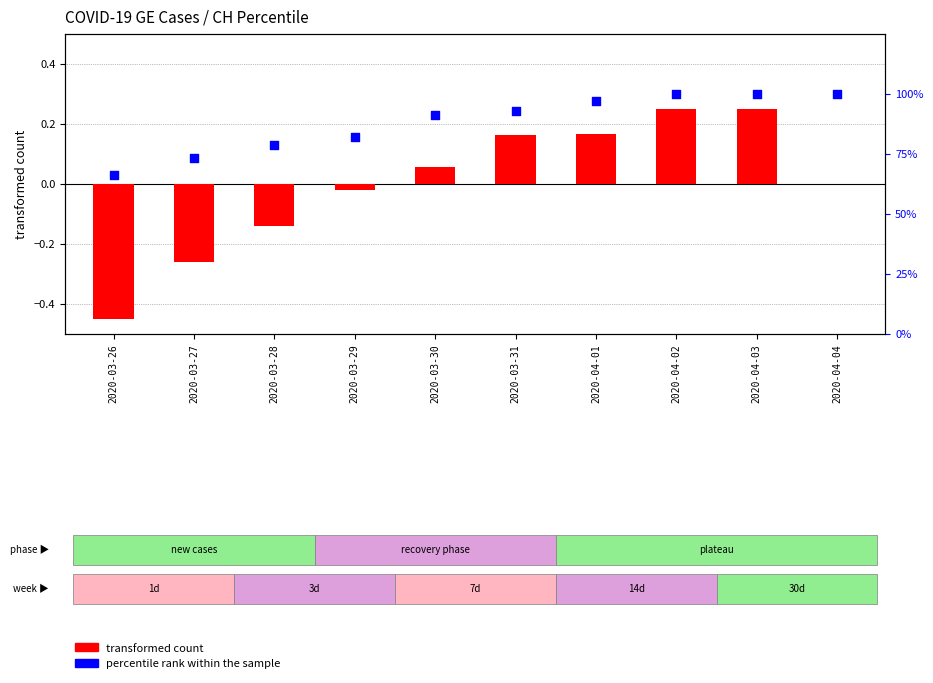

Which series contains the lowest Y value?

transformed count